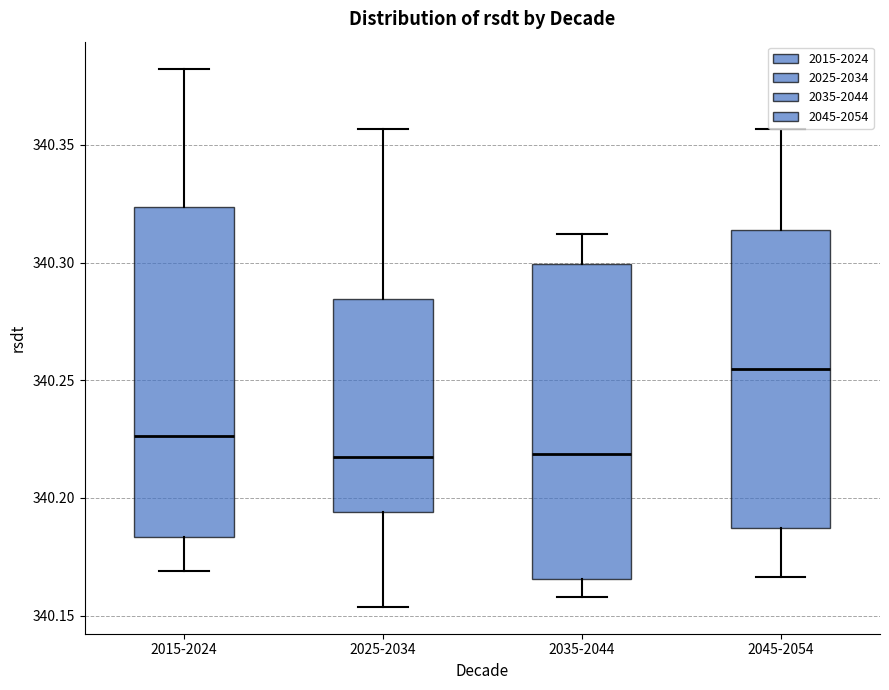

Where is the lower edge of the box for 2045-2054 on the y-axis? The values are not printed on the chart, so give them approximately, as read against the axis.

340.185